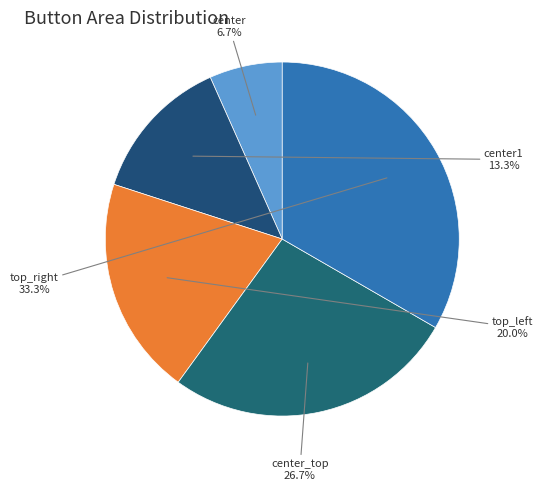

Count the number of slices in the pie.

5